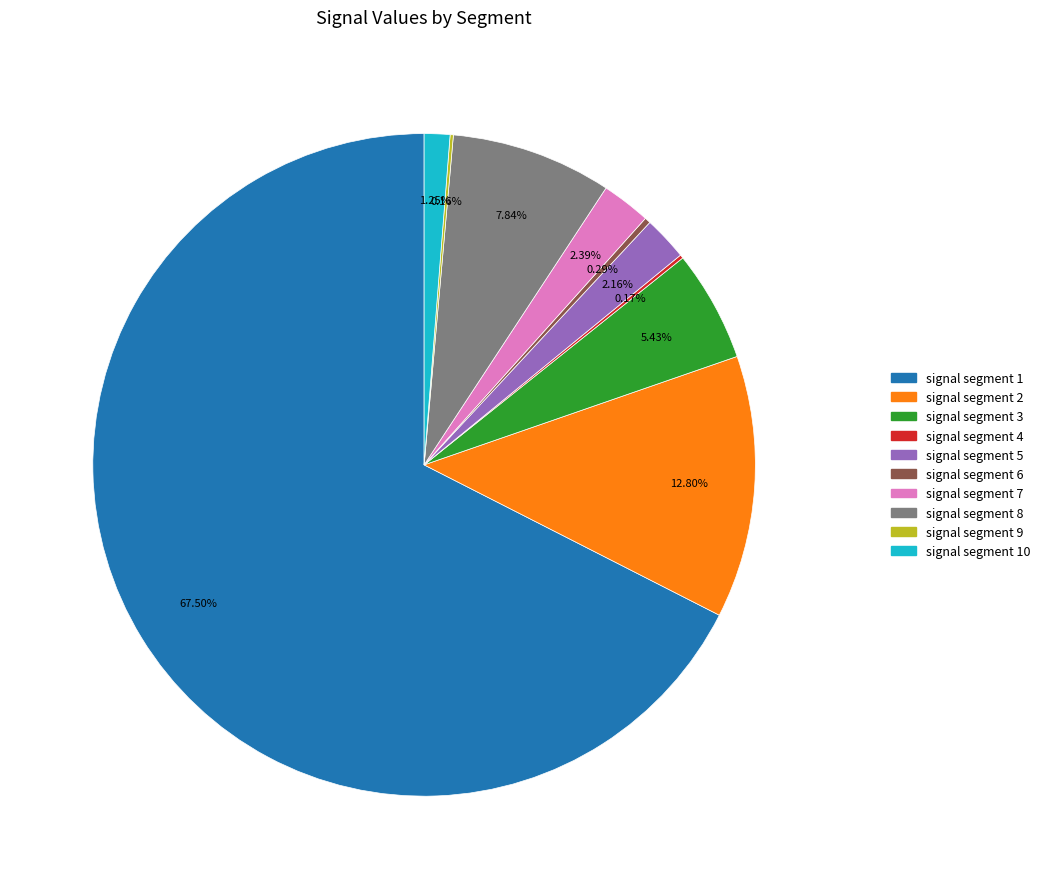

Does any single category account for the majority?

Yes